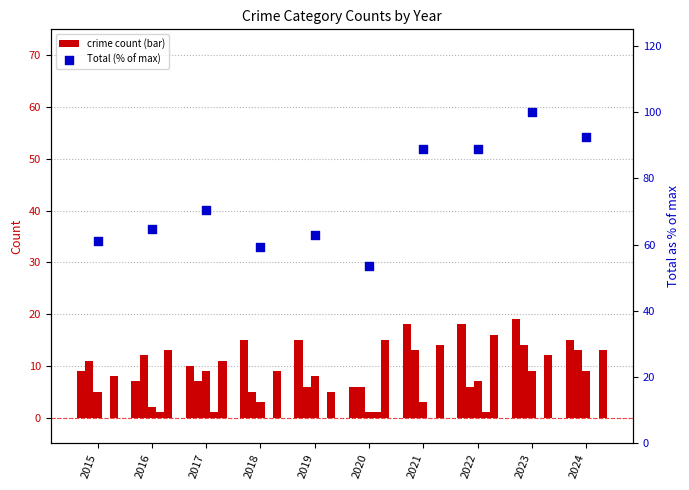

Which series has the largest total across all categories?

Total (% of max)